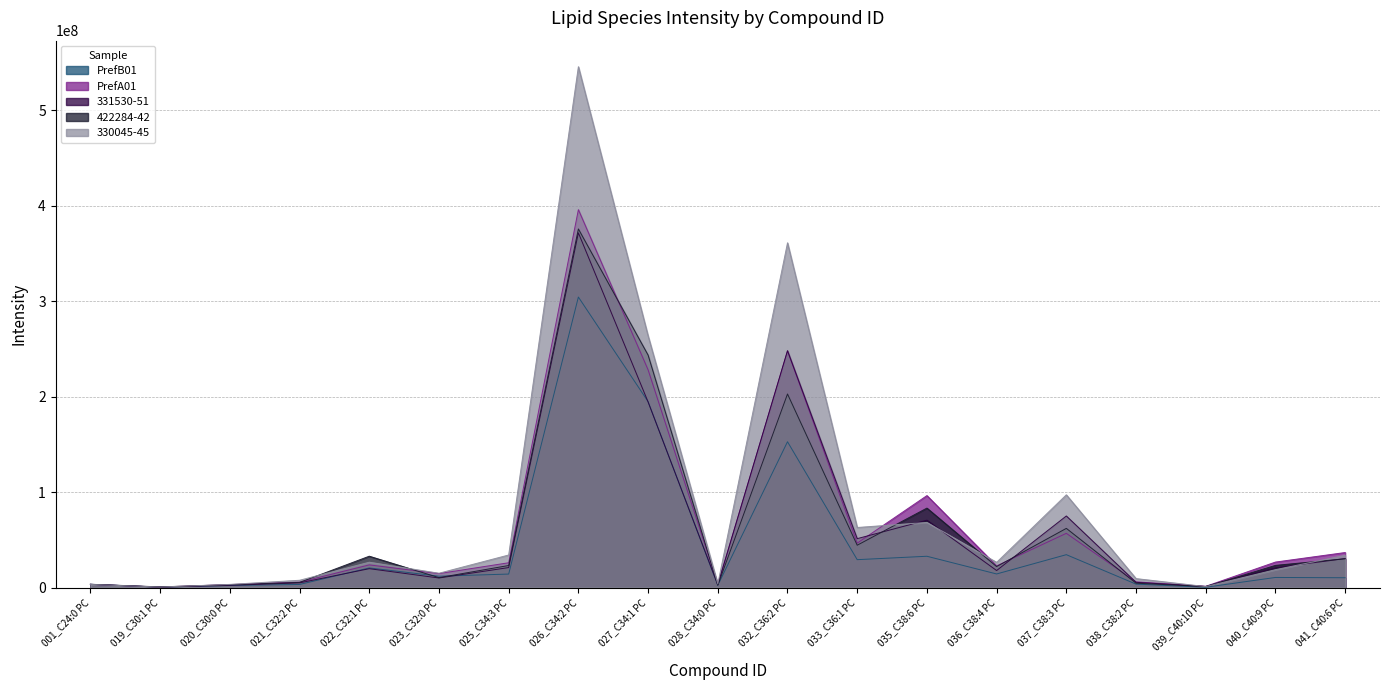

True or false: 330045-45 has a value of 244273487.8 at 026_C34:2 PC.

False